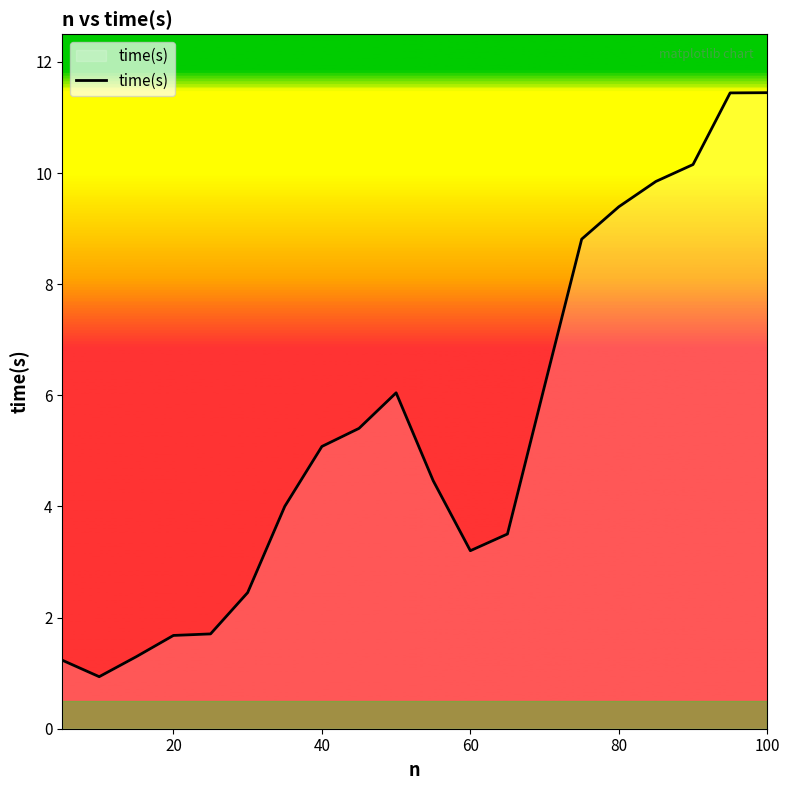

What is the greatest value displayed?

11.4